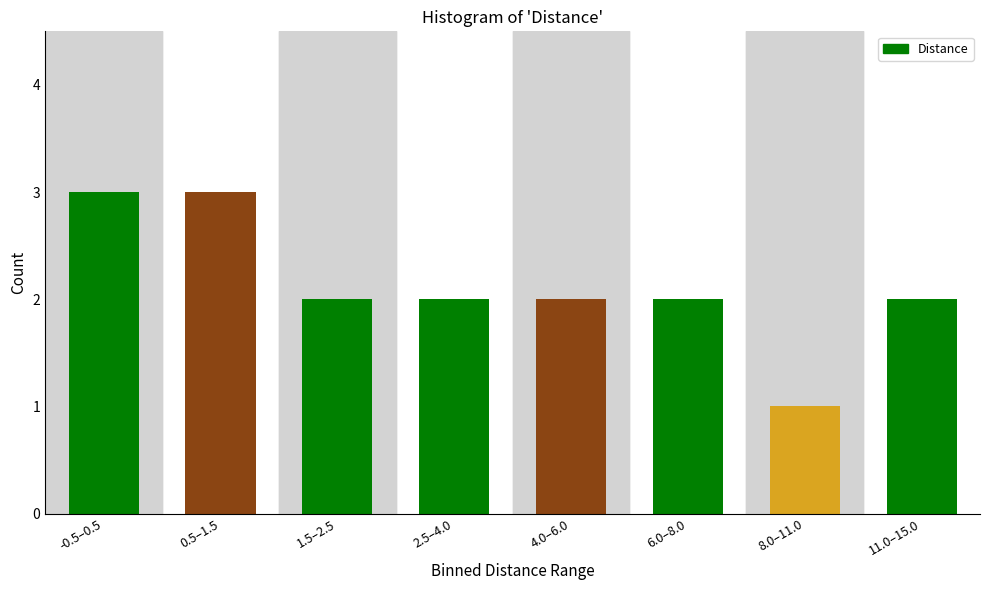

Reading right to left, extract all data points from this chart.

11.0–15.0=2	8.0–11.0=1	6.0–8.0=2	4.0–6.0=2	2.5–4.0=2	1.5–2.5=2	0.5–1.5=3	-0.5–0.5=3